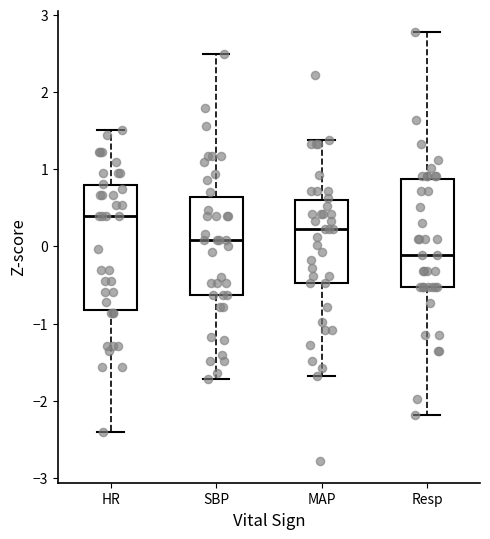

Reading left to right, transcribe this box plot: for each box, give where its median line is, the range the box spans, and where its two whiskers end, as read against the y-axis. The values are not printed on the chart, so give them approximately, as read against the axis.

HR: median 0.4, box -0.8 to 0.8, whiskers -2.4 to 1.5
SBP: median 0.1, box -0.6 to 0.6, whiskers -1.7 to 2.5
MAP: median 0.2, box -0.5 to 0.6, whiskers -1.7 to 1.4
Resp: median -0.1, box -0.5 to 0.9, whiskers -2.2 to 2.8